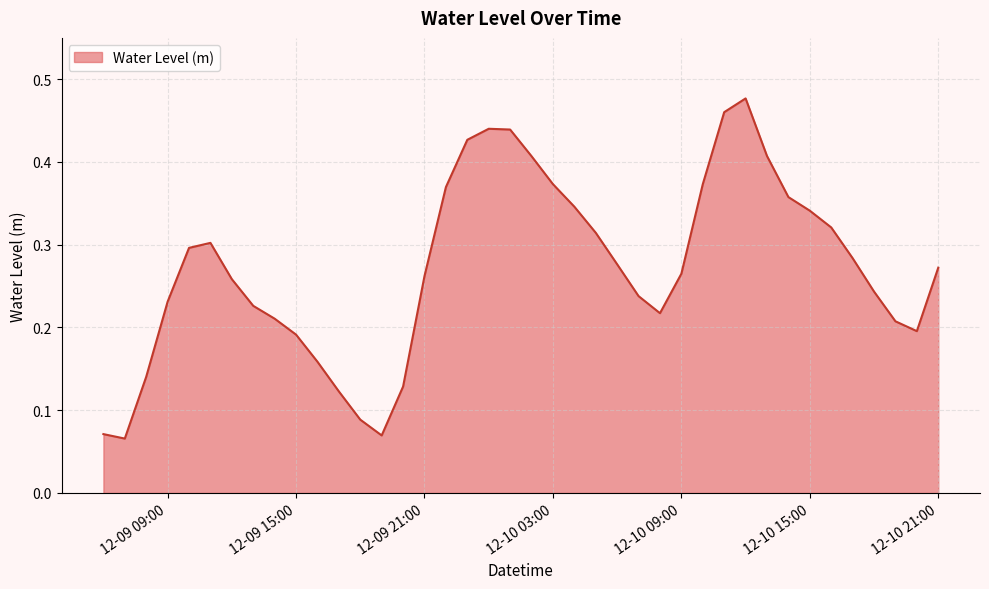

Which category has the highest value across all series?

2023-12-10 12:00:00